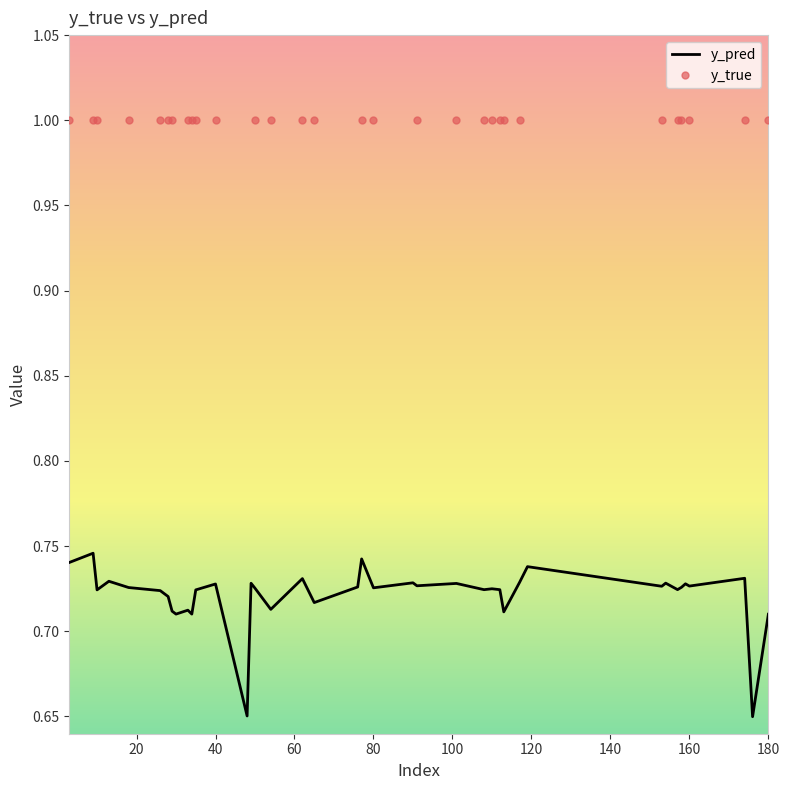

The value of y_pred at 180 is 1.1. True or false?

False